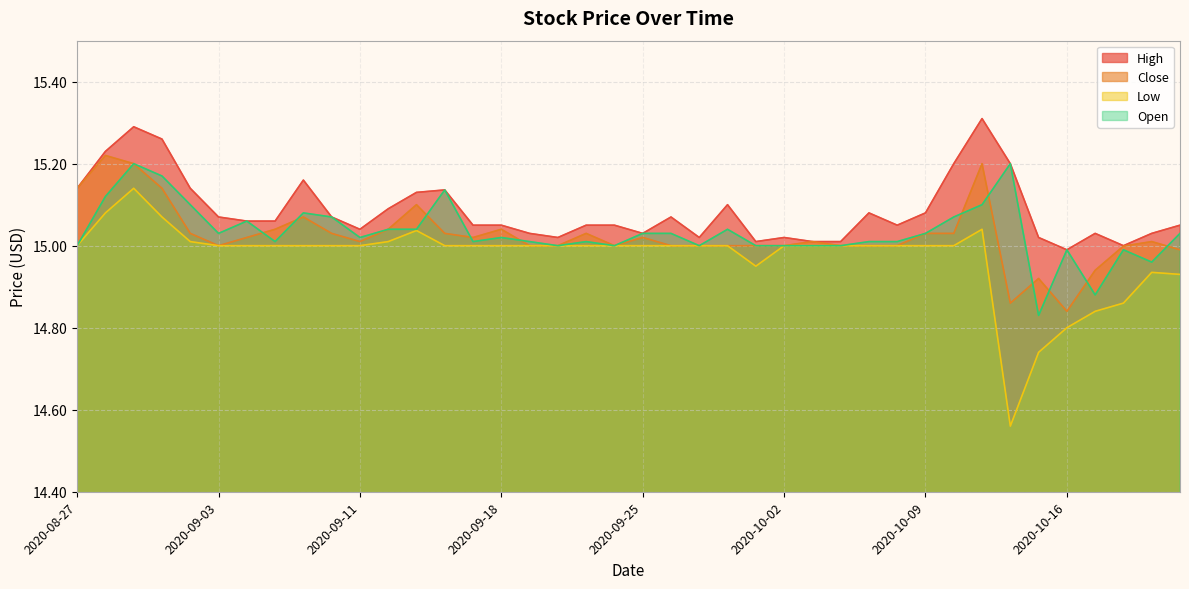

How many values in the Low series exceed 15?

7